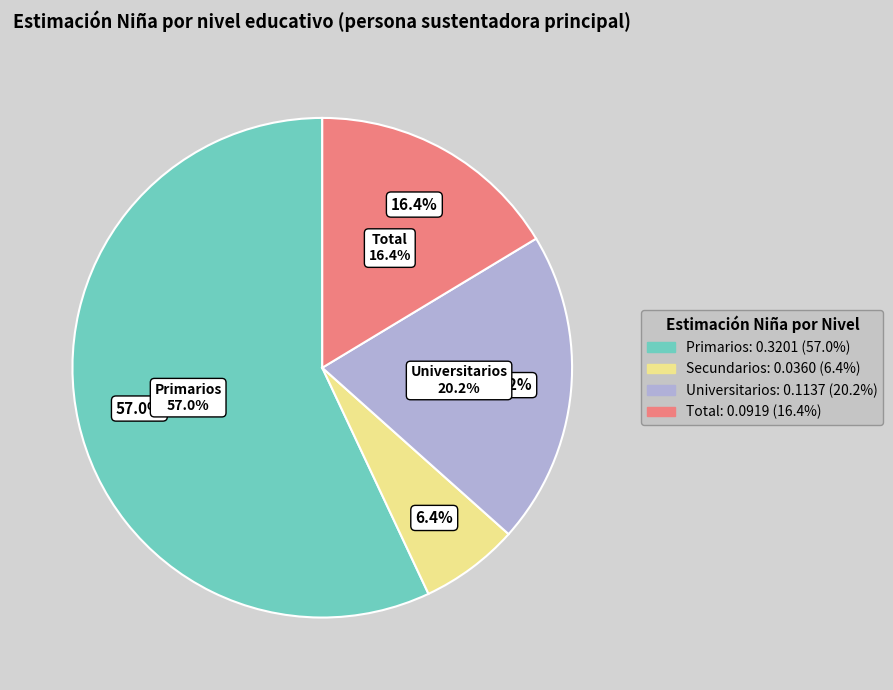

What portion of the pie excludes Primarios?

43.0%